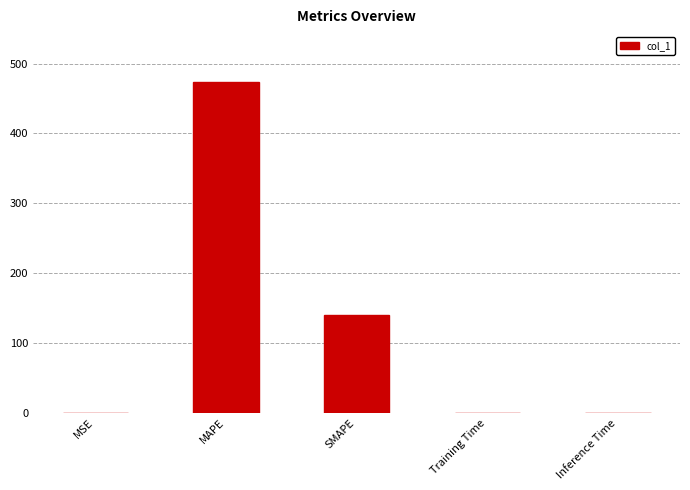

Read the value at MAPE.

473.9